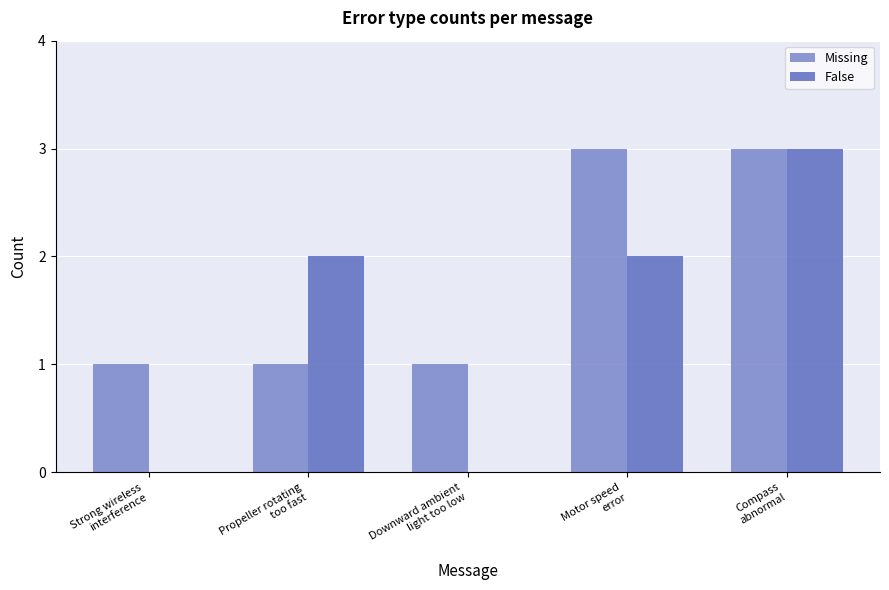

What is the sum of all Missing values?

9